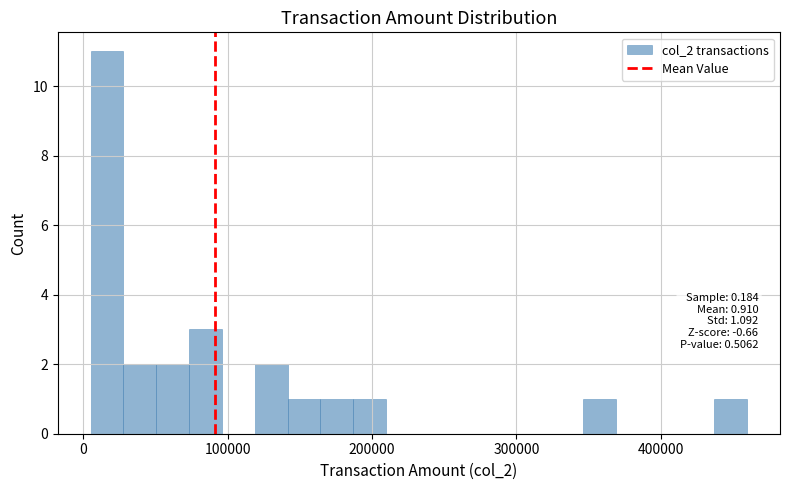

Around what value on the x-axis is the tallest bar? Give the approximate position of its centre, as read against the axis.

20000